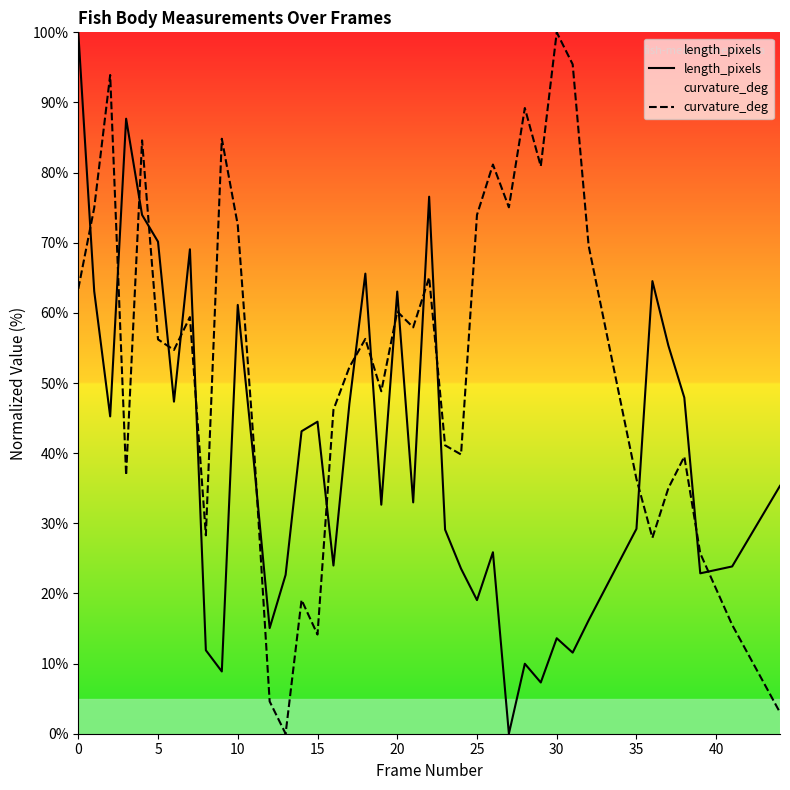

Which series has the largest total across all categories?

curvature_deg